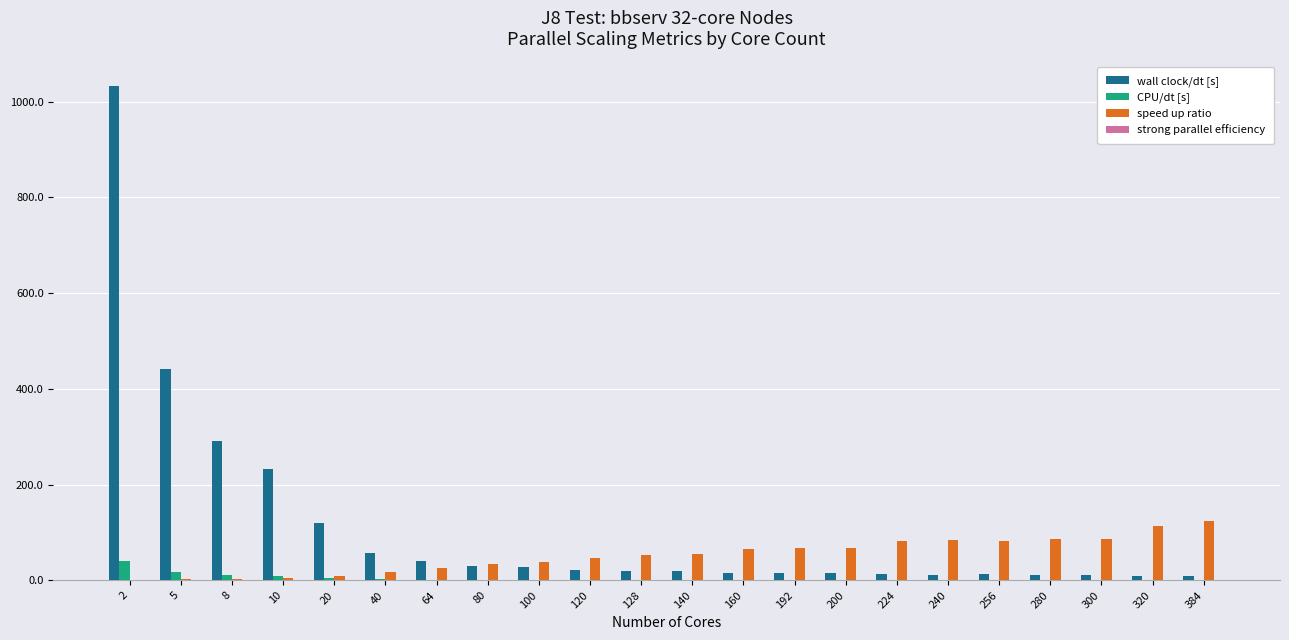

Which series has the largest total across all categories?

wall clock/dt [s]